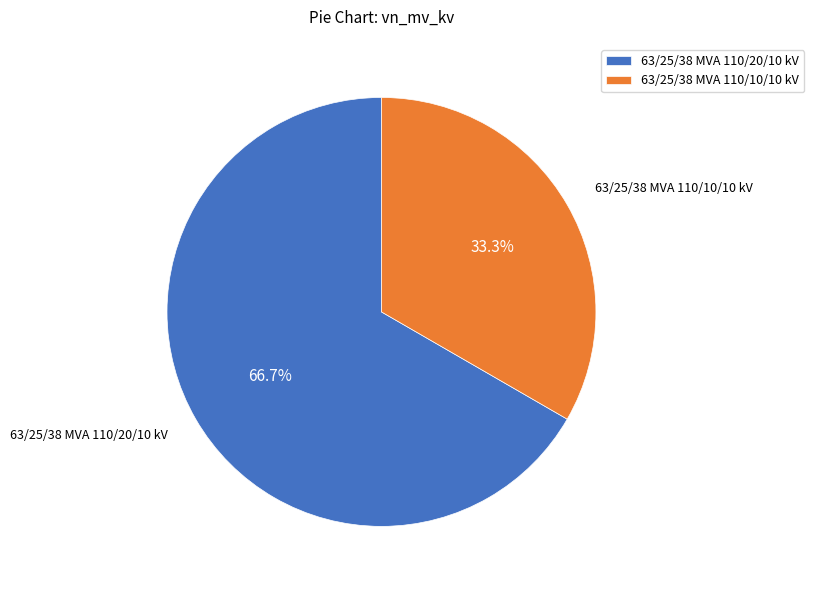

Which slice is the largest?

63/25/38 MVA 110/20/10 kV